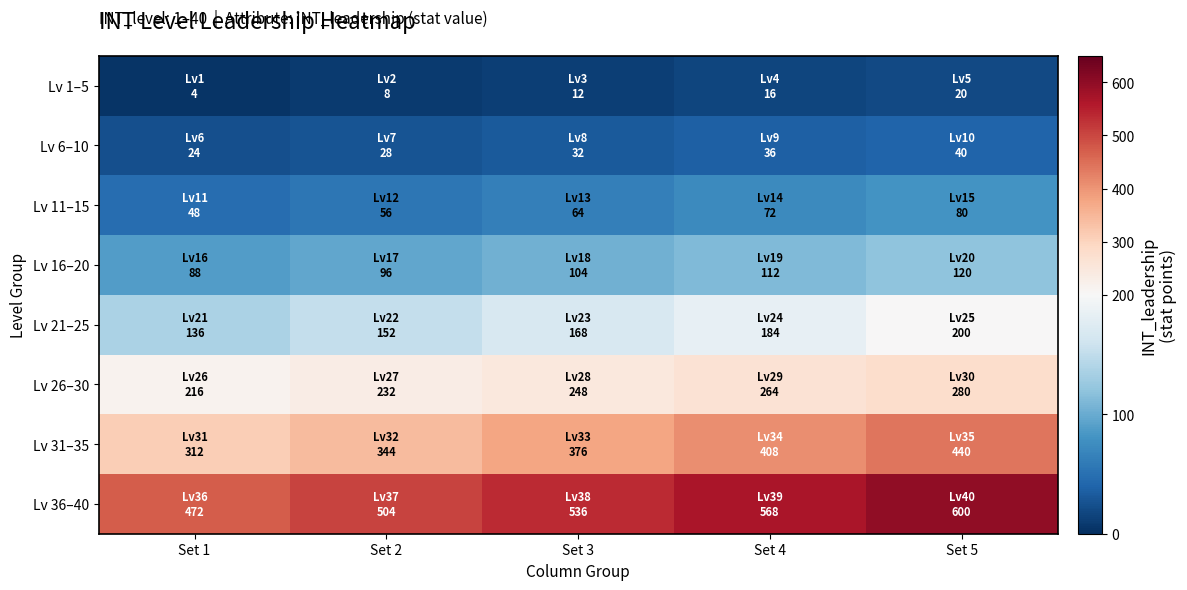

Reading left to right, transcribe all the data shown in this chart.

Lv 1–5: Set 1=4	Set 2=8	Set 3=12	Set 4=16	Set 5=20
Lv 6–10: Set 1=24	Set 2=28	Set 3=32	Set 4=36	Set 5=40
Lv 11–15: Set 1=48	Set 2=56	Set 3=64	Set 4=72	Set 5=80
Lv 16–20: Set 1=88	Set 2=96	Set 3=104	Set 4=112	Set 5=120
Lv 21–25: Set 1=136	Set 2=152	Set 3=168	Set 4=184	Set 5=200
Lv 26–30: Set 1=216	Set 2=232	Set 3=248	Set 4=264	Set 5=280
Lv 31–35: Set 1=312	Set 2=344	Set 3=376	Set 4=408	Set 5=440
Lv 36–40: Set 1=472	Set 2=504	Set 3=536	Set 4=568	Set 5=600